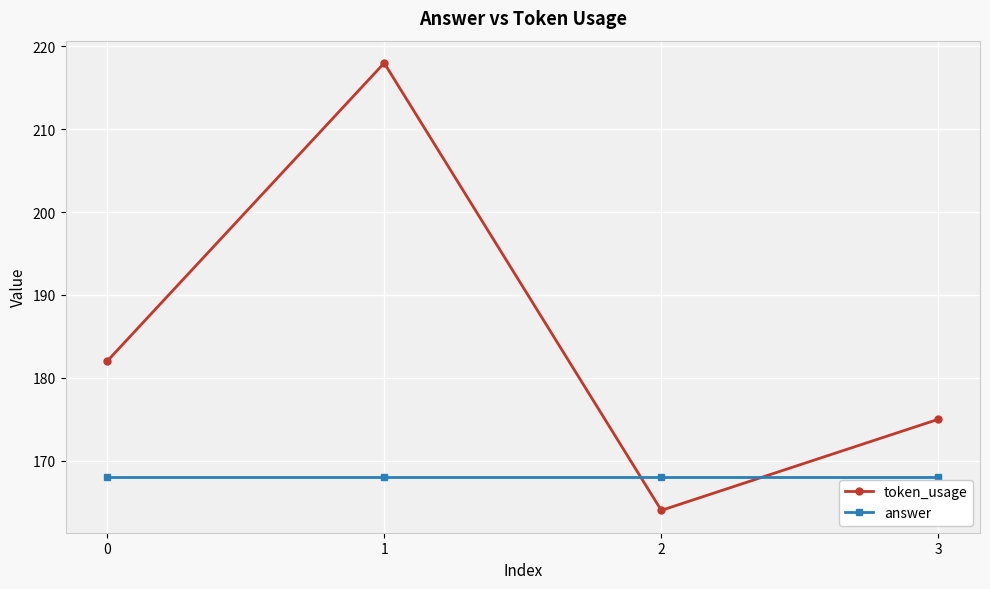

Reading right to left, list all the values displayed in this chart.

token_usage: 175	164	218	182
answer: 168	168	168	168